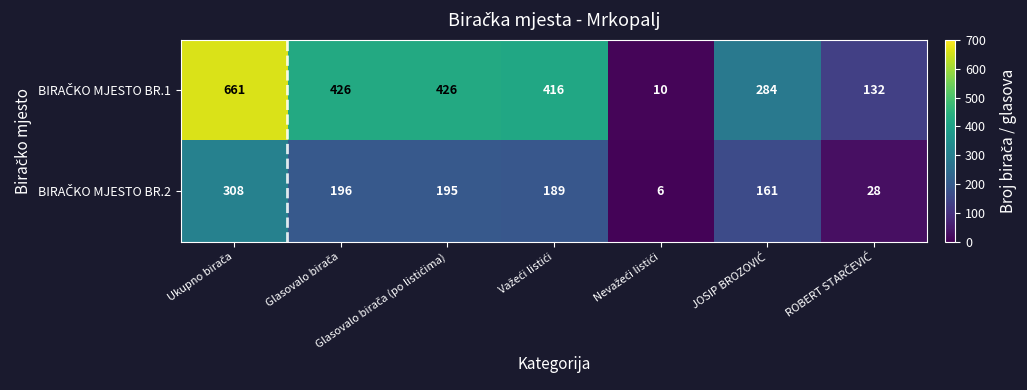

What is the minimum value shown in the chart?

6